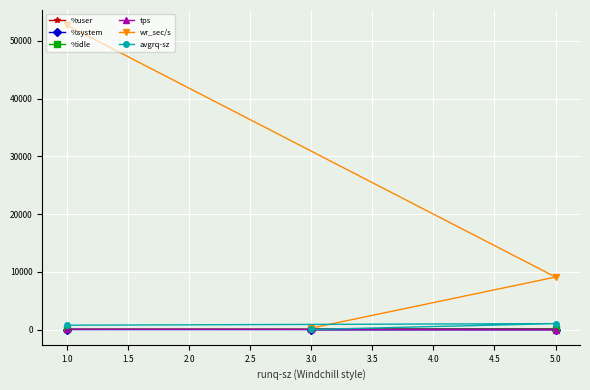

Between 3.0 and 5.0, which series saw the biggest shift?

wr_sec/s